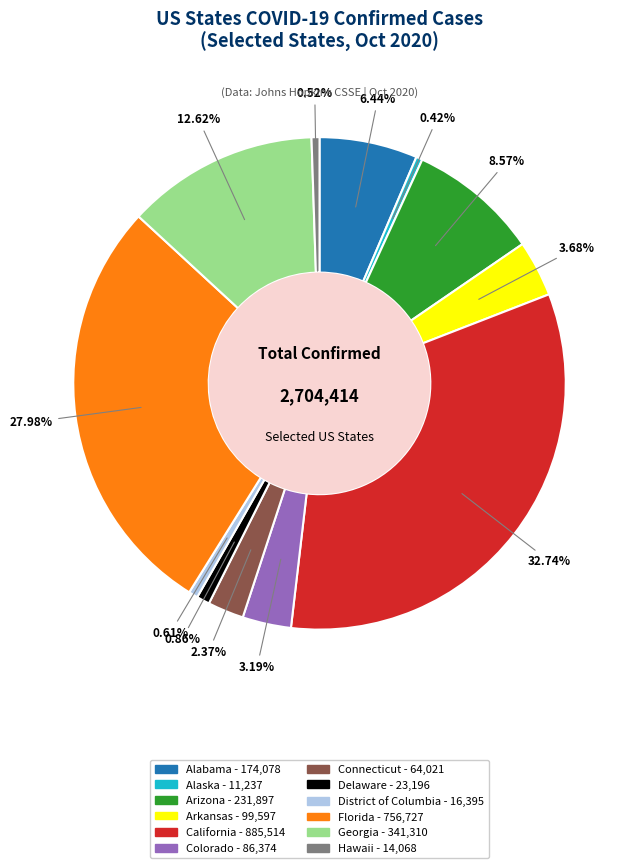

Count the number of slices in the pie.

12